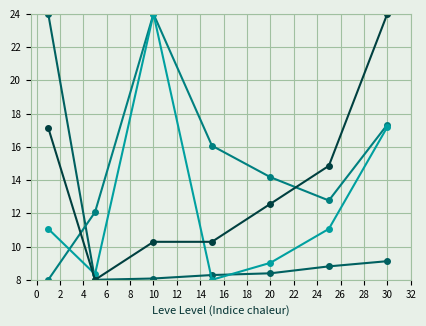

What is the minimum value shown in the chart?

8.0